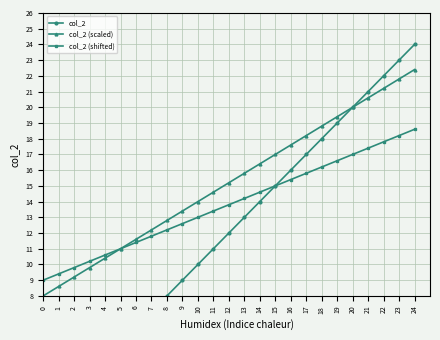

At which category is the sum across all series the highest?

24